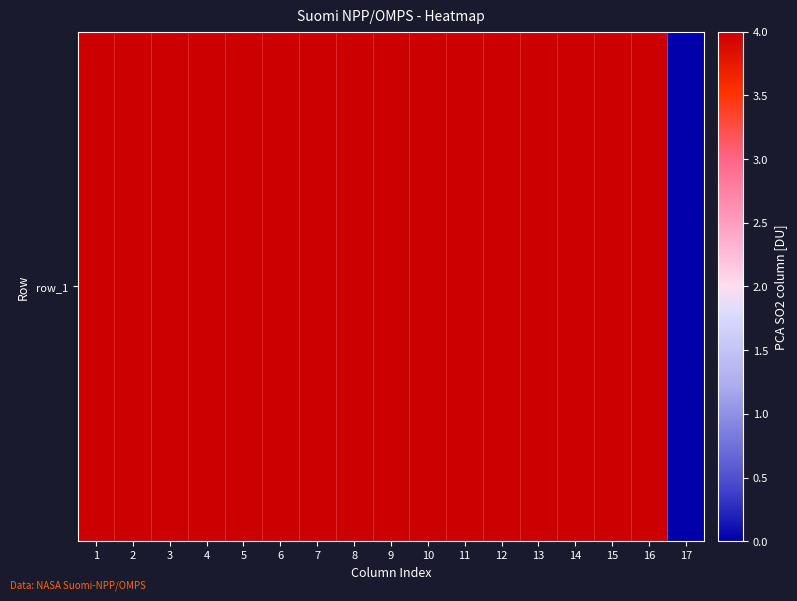

Which category has the lowest value across all series?

17